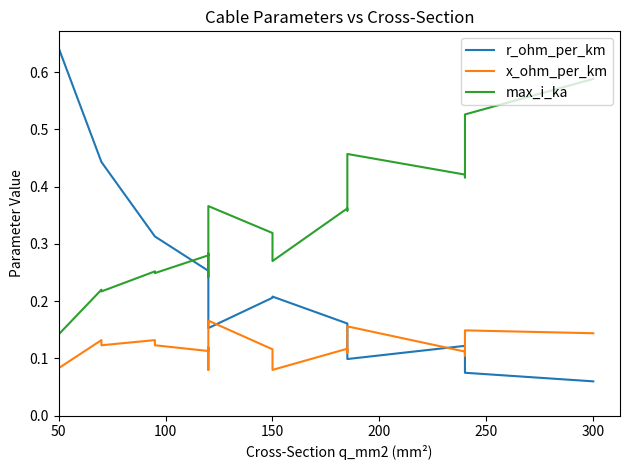

The max_i_ka series shows 0.3 at 7. True or false?

False